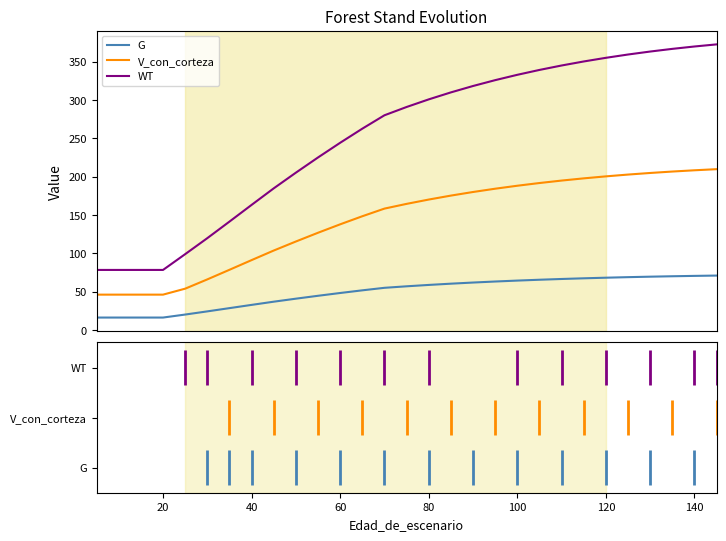

How many data points does each series have?

30